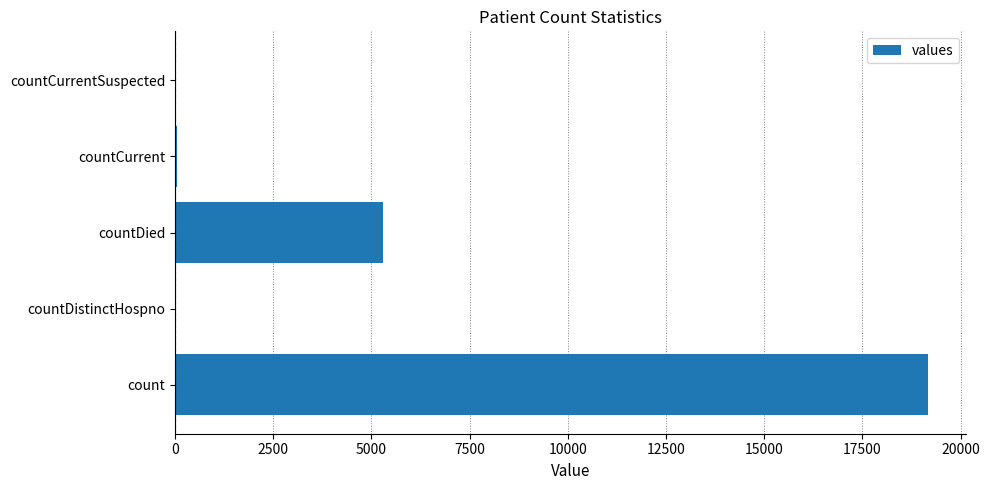

At which label is the value closest to 9590?

countDied